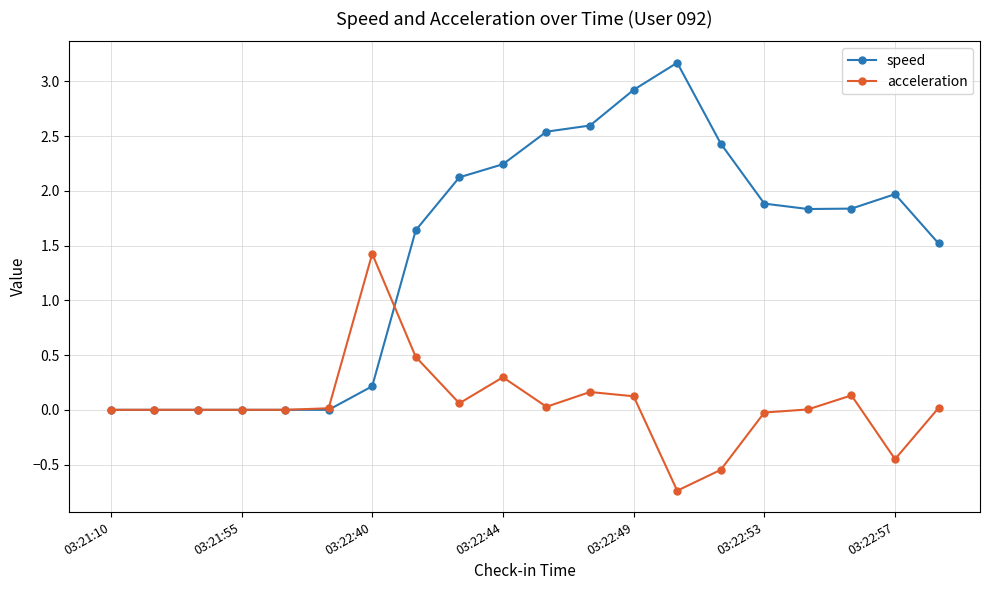

What is the maximum value shown in the chart?

3.2